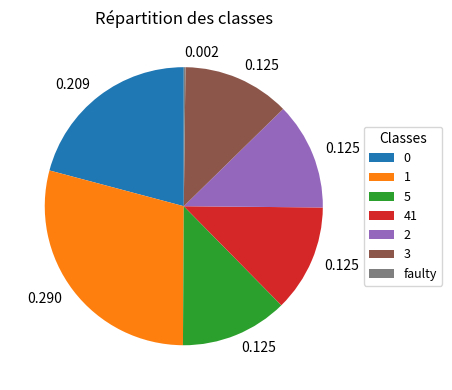

Do 5 and 0 together represent more than half of the pie?

No